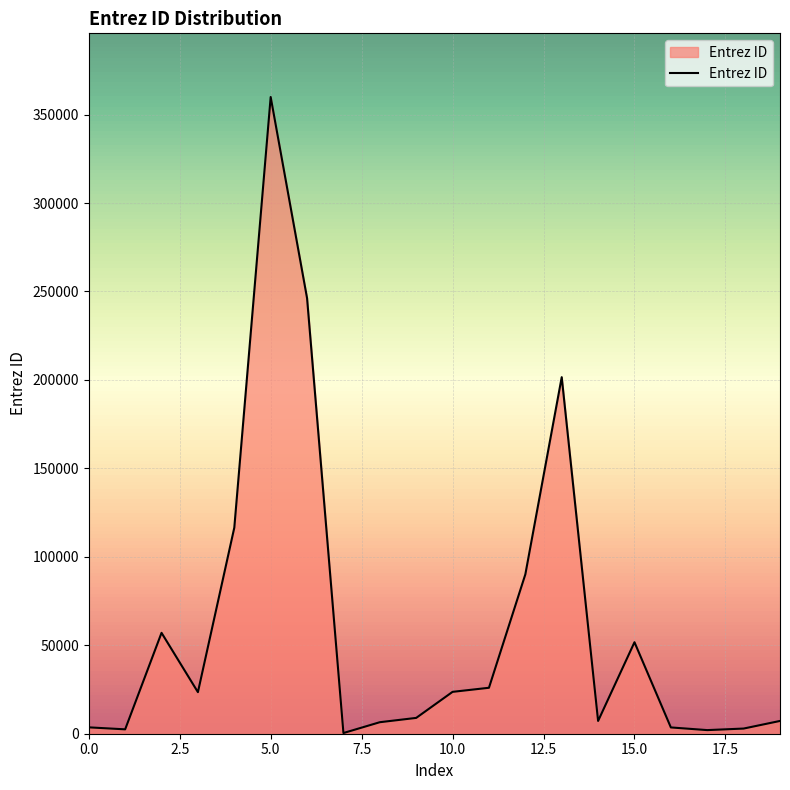

What is the maximum value shown in the chart?

359948